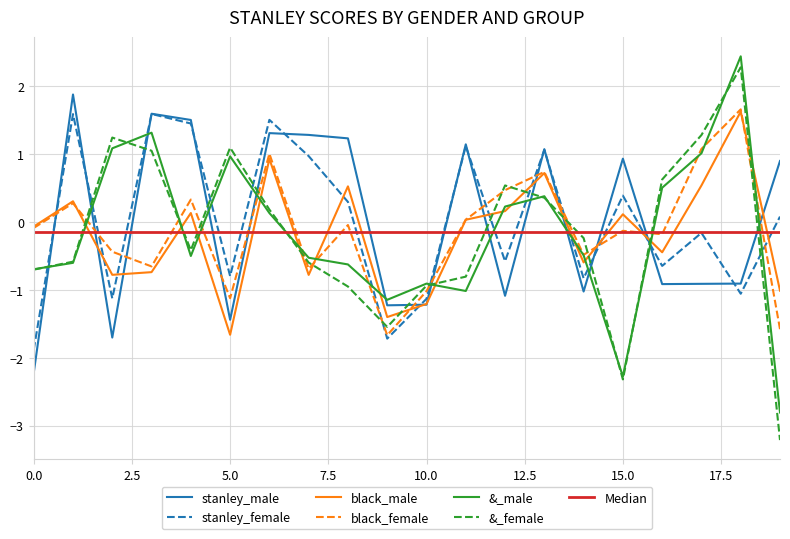

How many data points in stanley_female are less than 0?

10